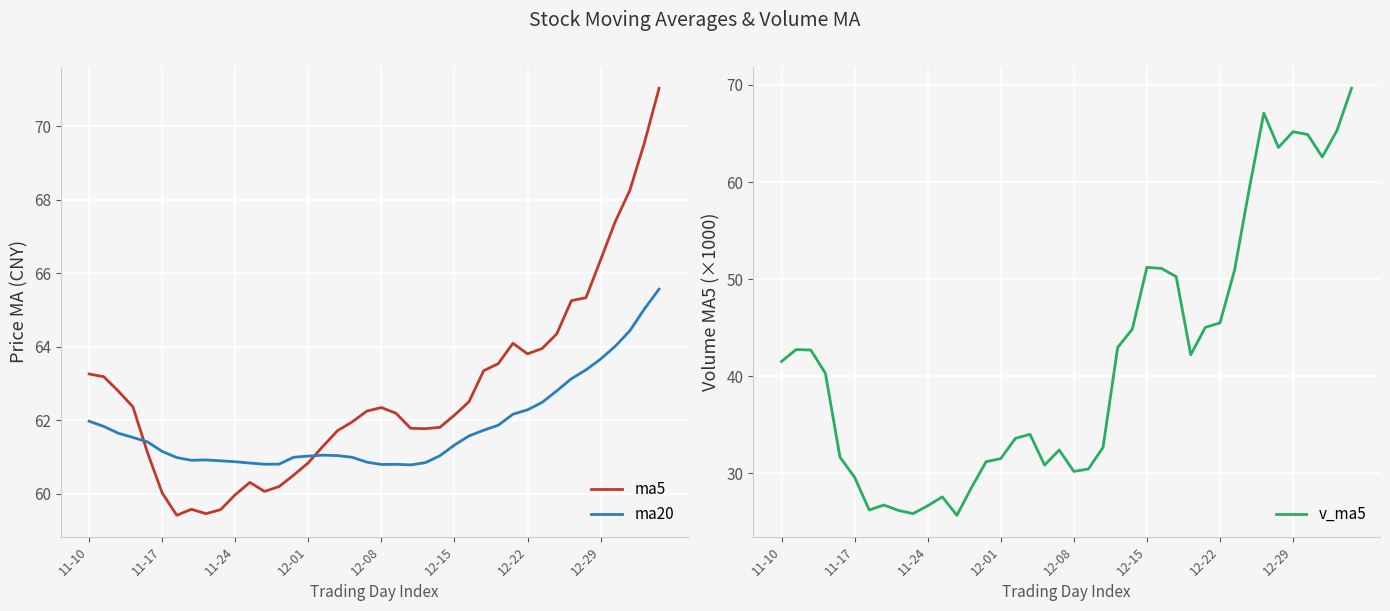

What is the label of the 13th point from the right?

27